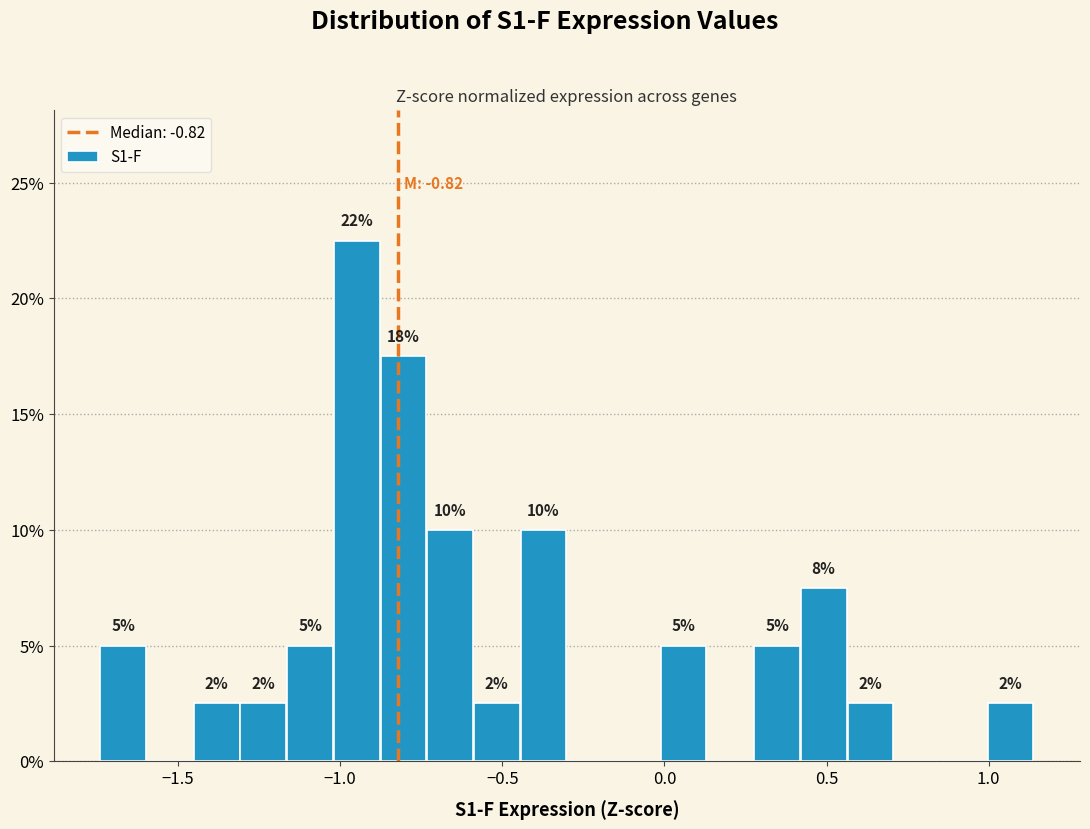

Read against the x-axis, roughly where is the centre of the tallest bar?

-0.95